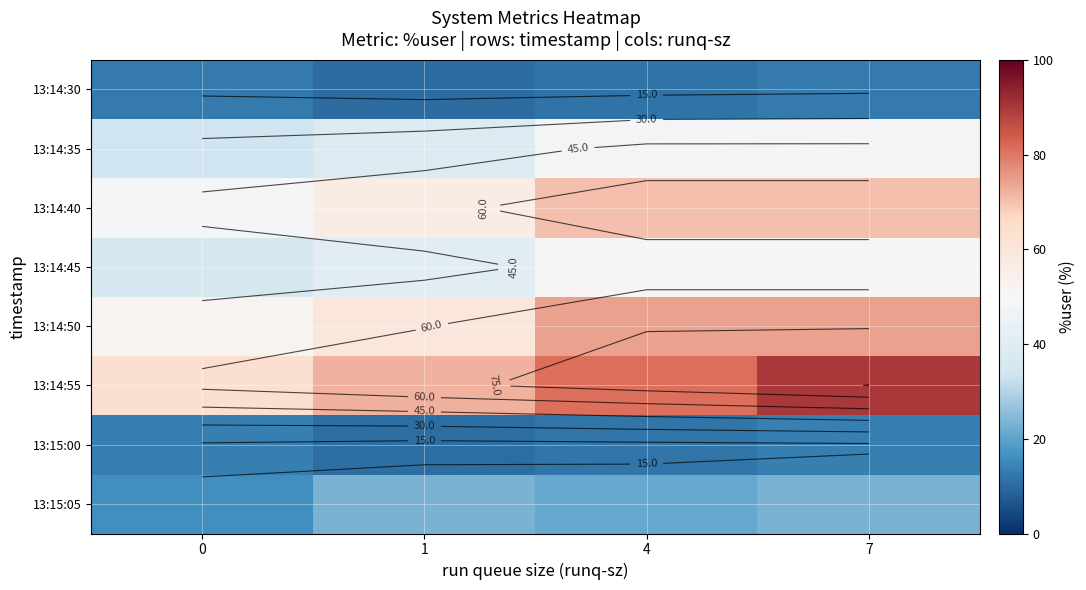

What is the sum of all 13:14:45 values?

178.8